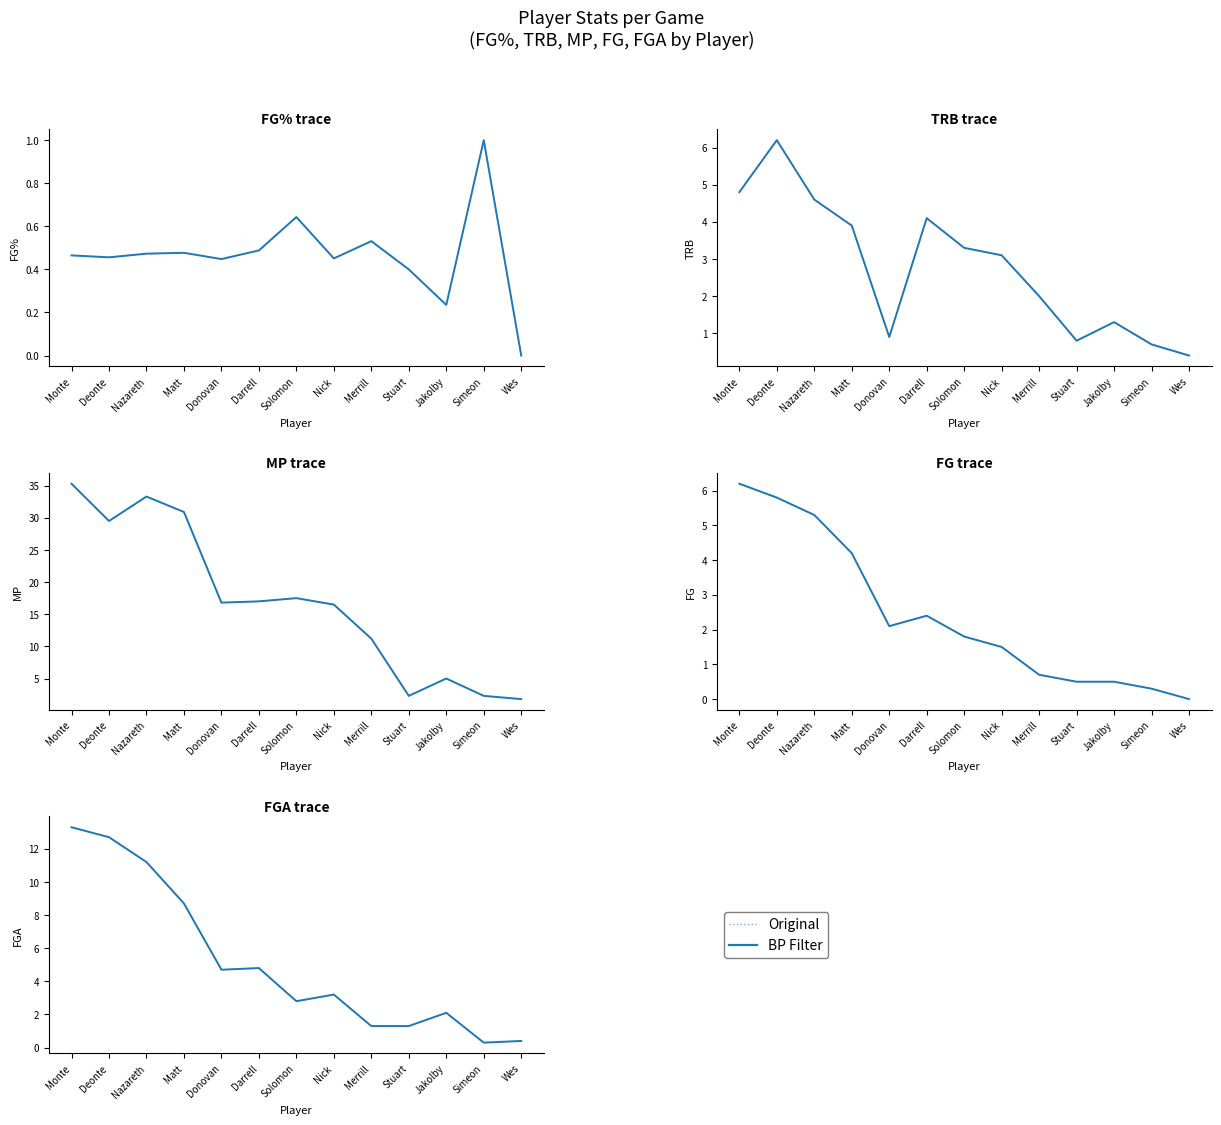

What is the highest value of the BP Filter series?

13.3